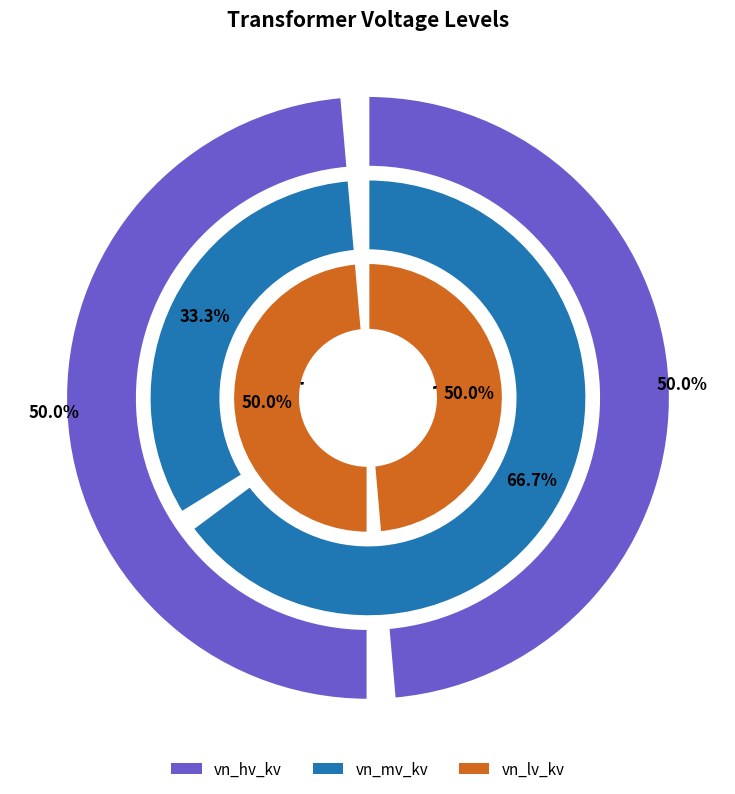

How many slices are in this pie chart?

2